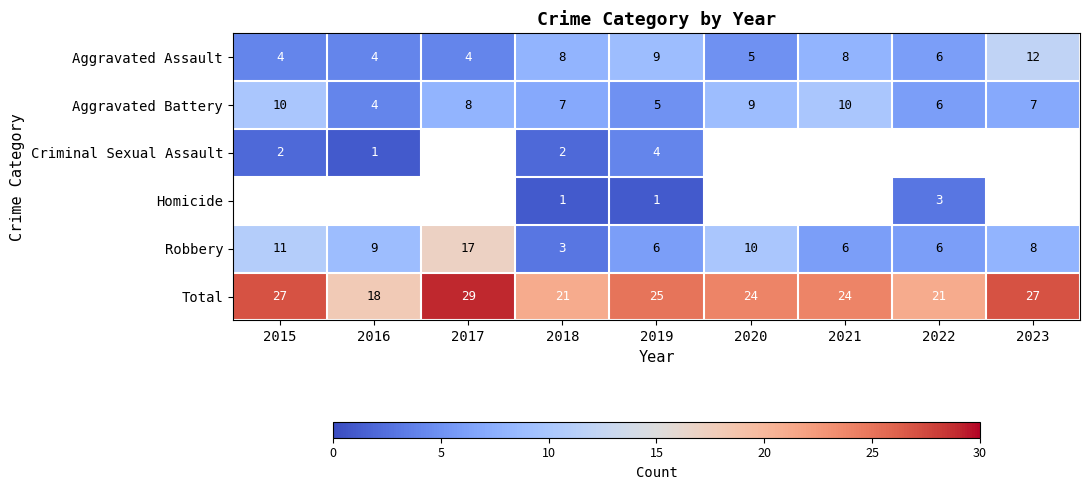

Count the Aggravated Assault values in the range 4 to 8.

7